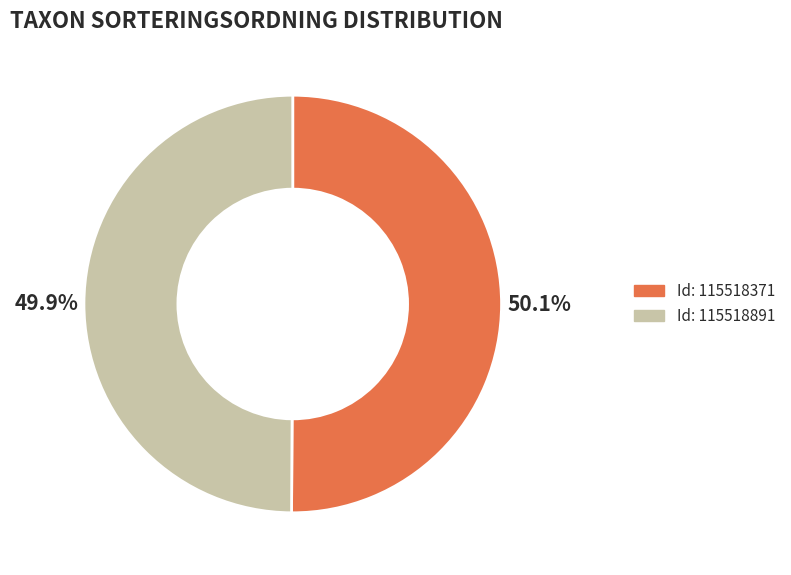

Is there any slice that represents more than half of the pie?

Yes